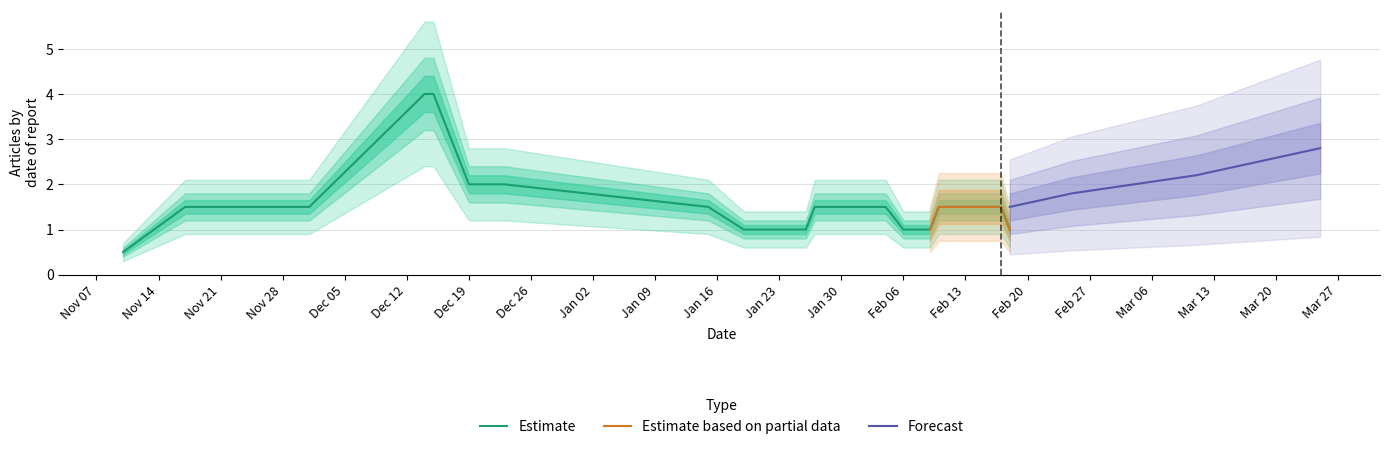

Which series has the largest total across all categories?

Estimate